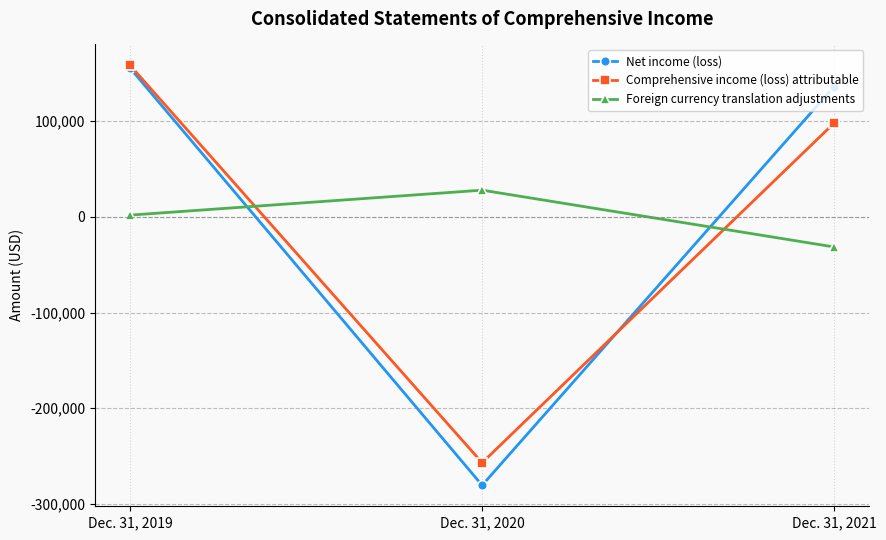

What is the difference between the maximum and minimum values in the Foreign currency translation adjustments series?

59358